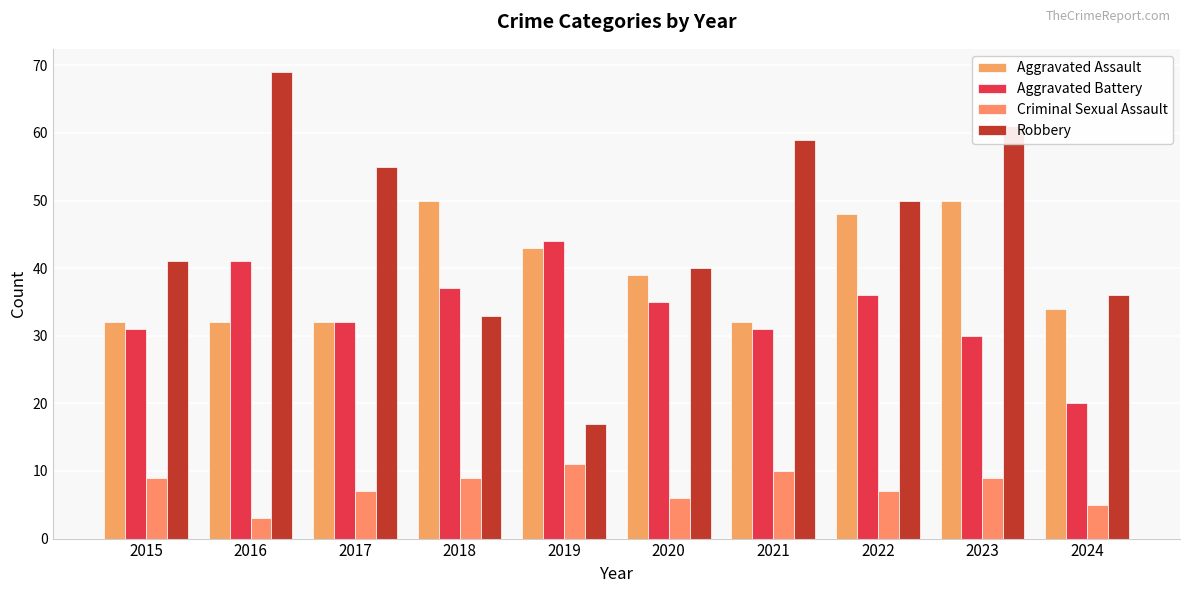

At 2024, list the series in order from smallest to largest.

Criminal Sexual Assault, Aggravated Battery, Aggravated Assault, Robbery